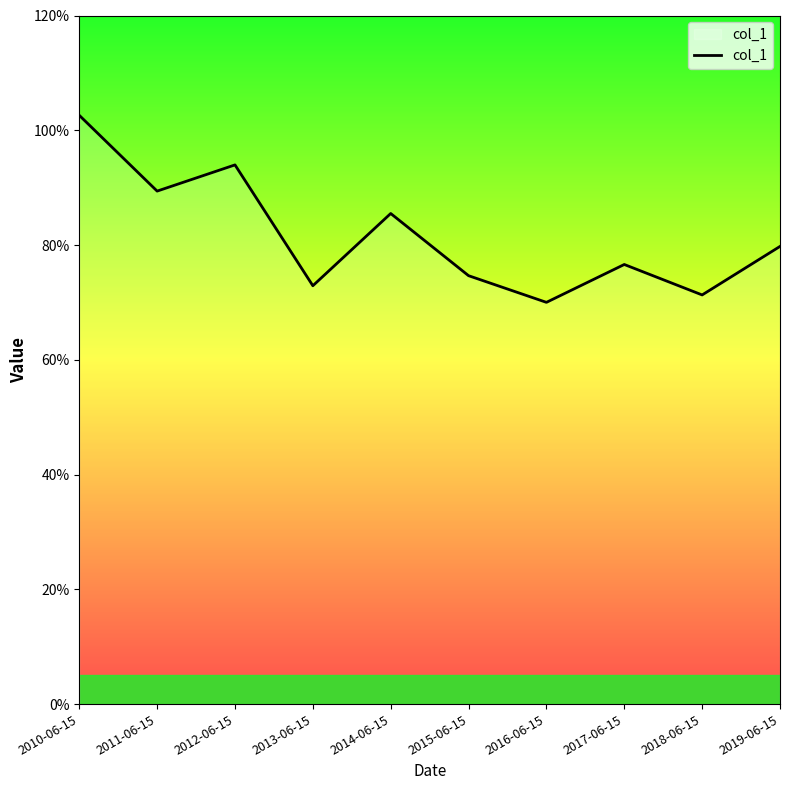

What is the label of the 7th point from the left?

2016-06-15